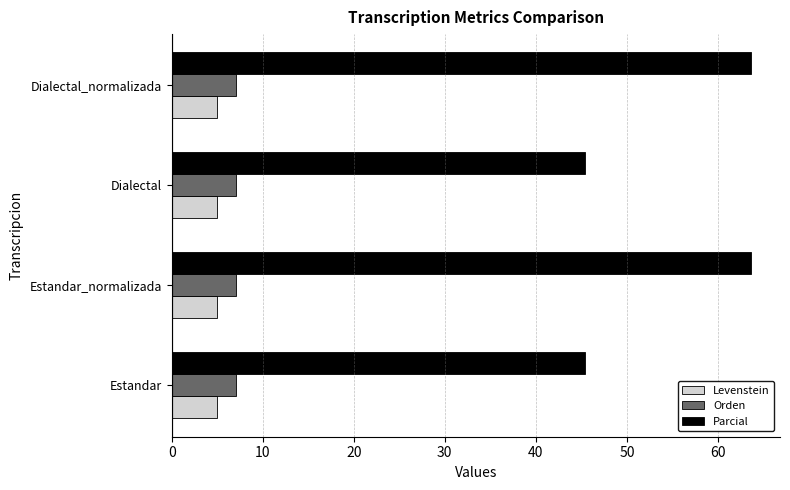

What is the difference between the highest and lowest values at Estandar?

40.5